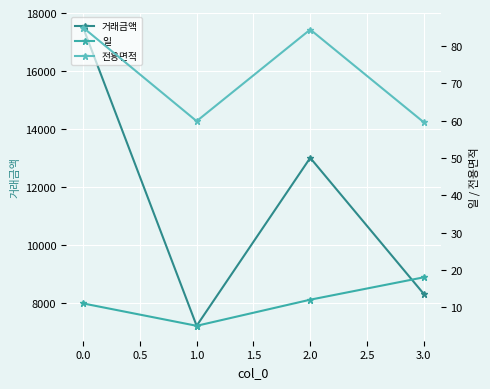

The 거래금액 series shows 25236 at 0.0. True or false?

False